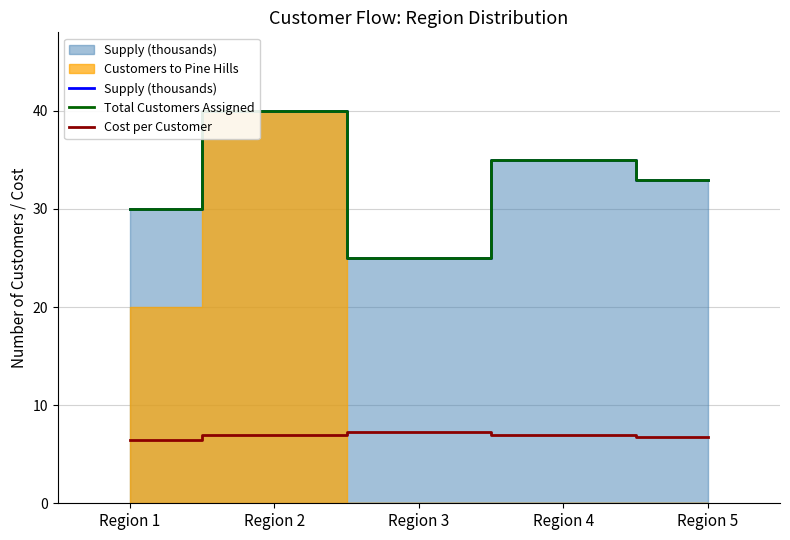

How many lines are shown in the chart?

3